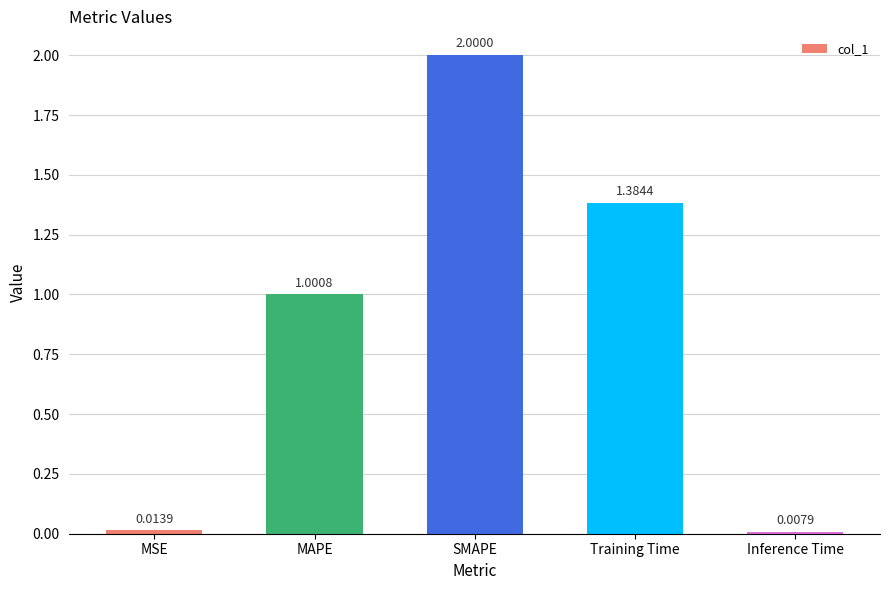

What is the label of the 4th bar from the right?

MAPE